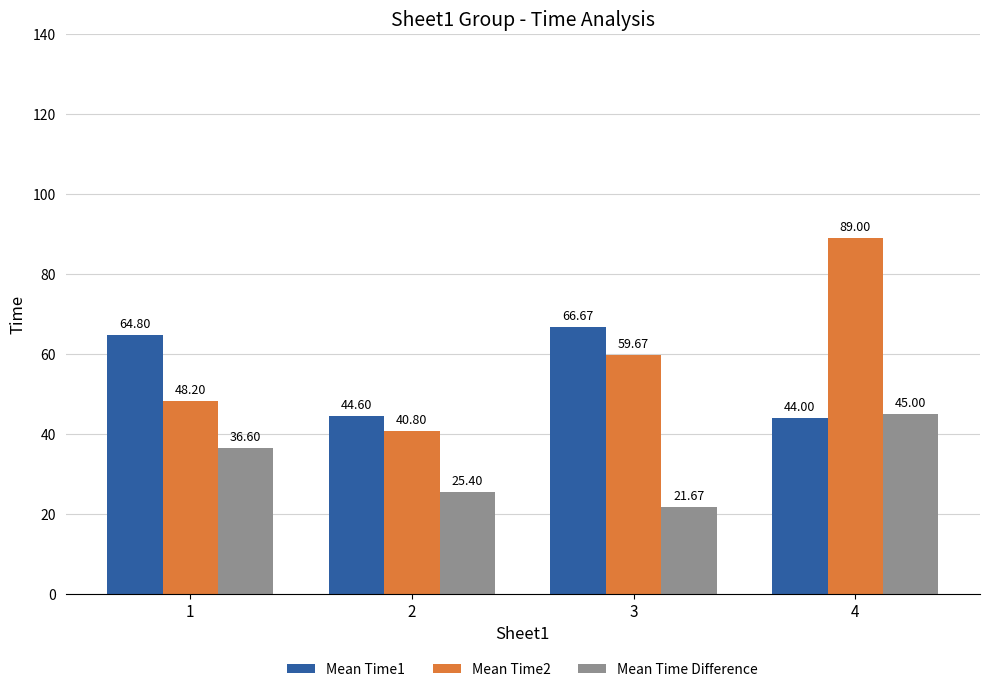

Does the chart contain stacked bars?

No